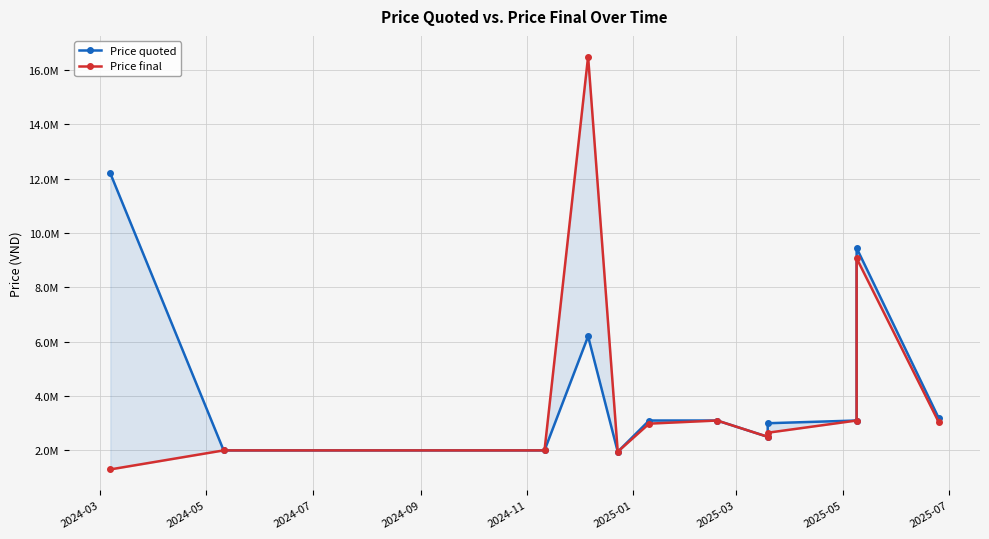

Reading left to right, transcribe all the data shown in this chart.

Price quoted: 12200000	2000000	2000000	6200000	1950000	3100000	3100000	2500000	3000000	3100000	9450000	3200000
Price final: 1300000	2000000	2000000	16500000	1950000	2985000	3100000	2500000	2650000	3100000	9072000	3050000